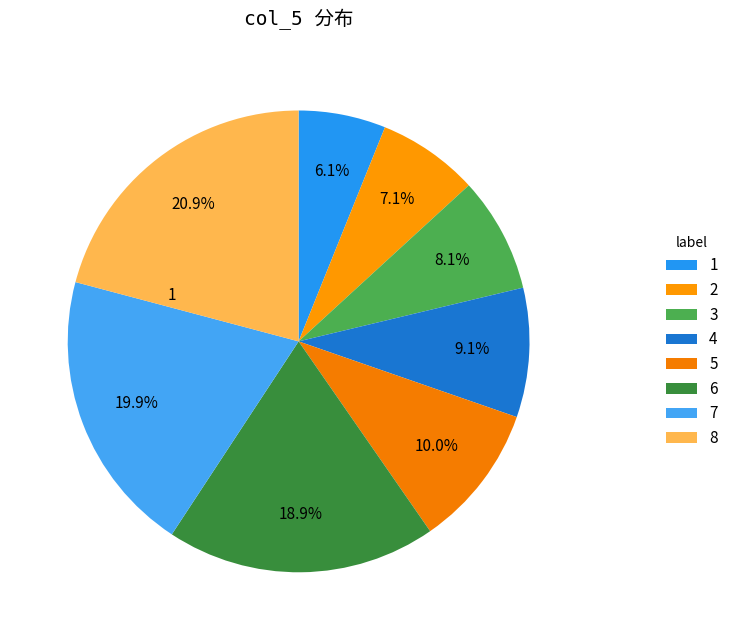

What percentage is NOT represented by 2?

92.9%